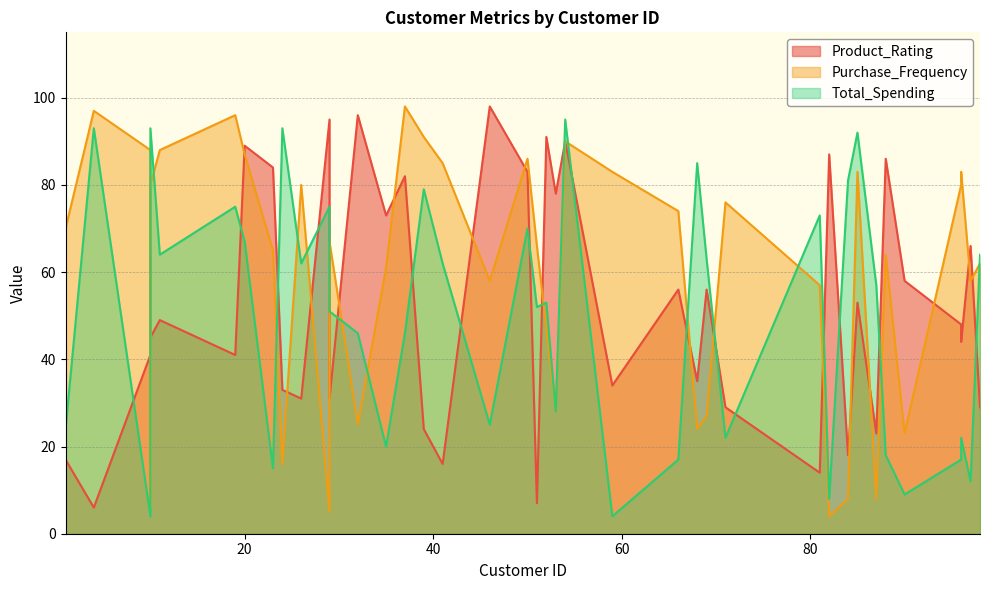

What is the total value across all series at 50?

239